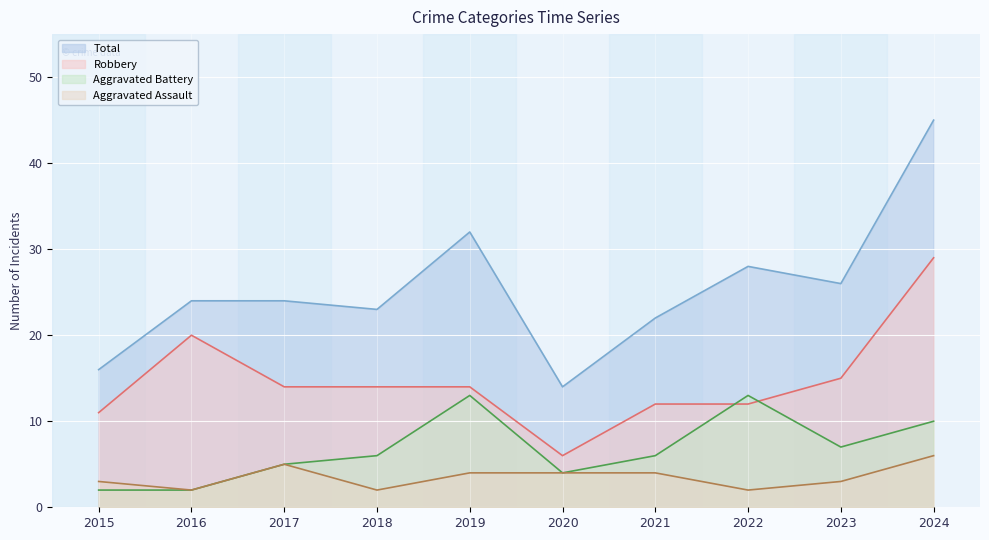

What is the sum of the Aggravated Assault values at 2016 and 2017?

7